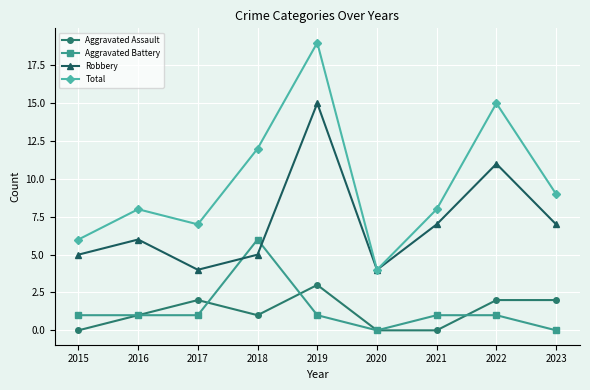

True or false: Robbery and Aggravated Assault cross at least once.

False